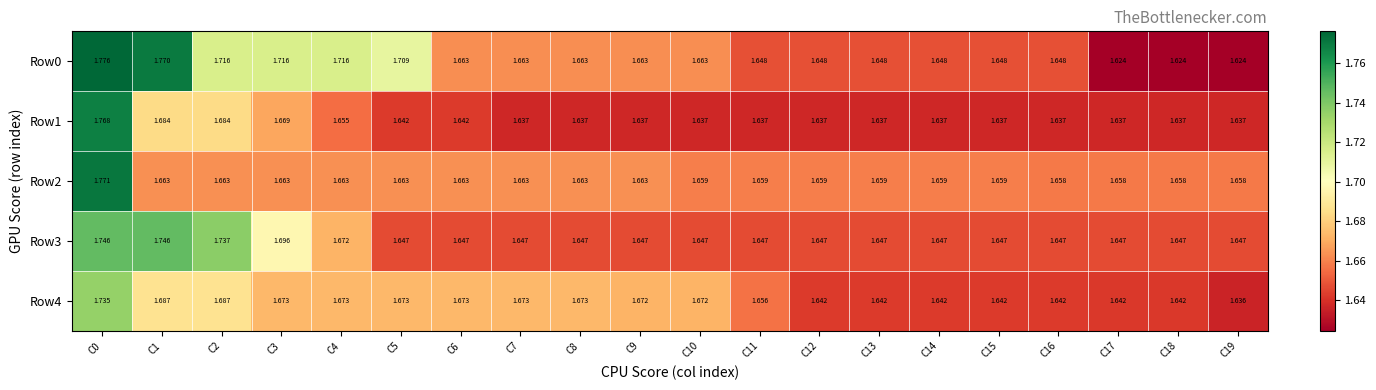

Is the value of Row2 at C14 greater than the value of Row4 at C13?

Yes